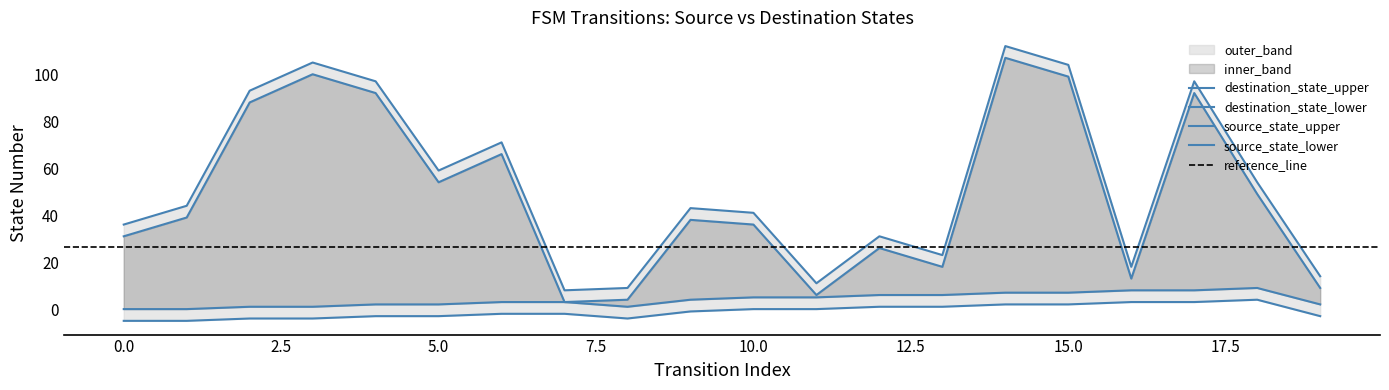

What is the highest value of the source_state series?

9